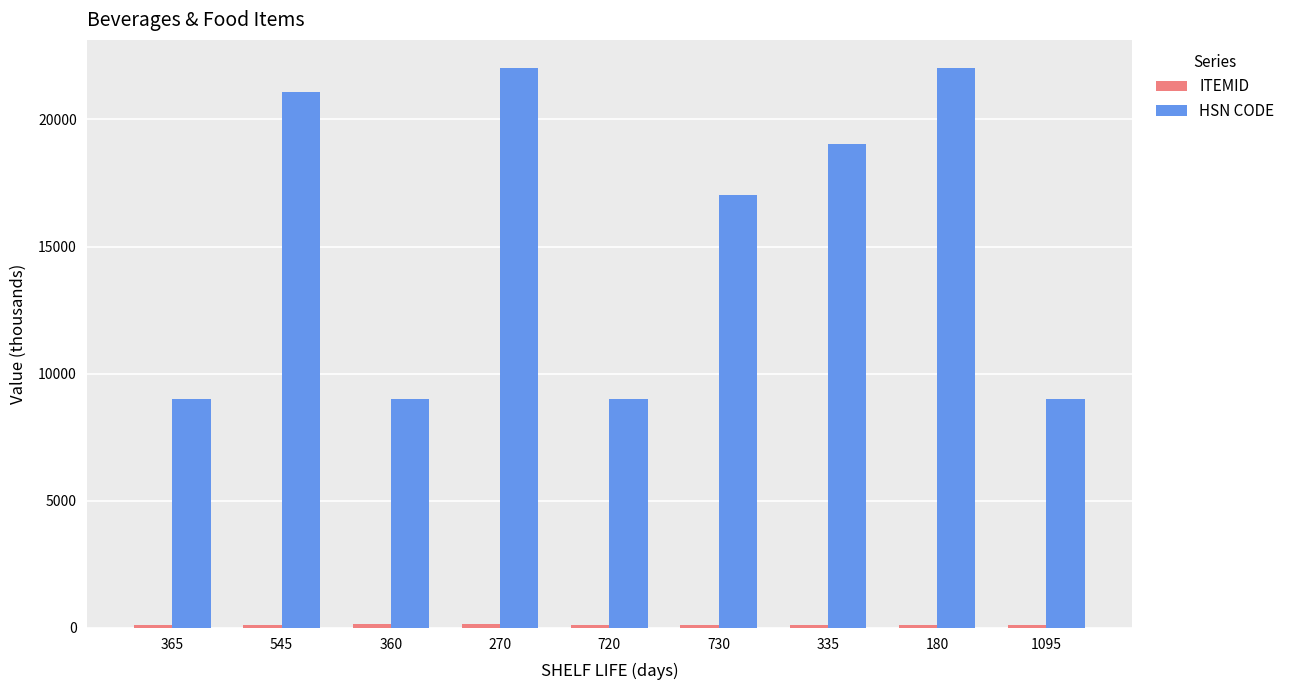

Is it true that HSN CODE equals 9021.0 at 720?

True